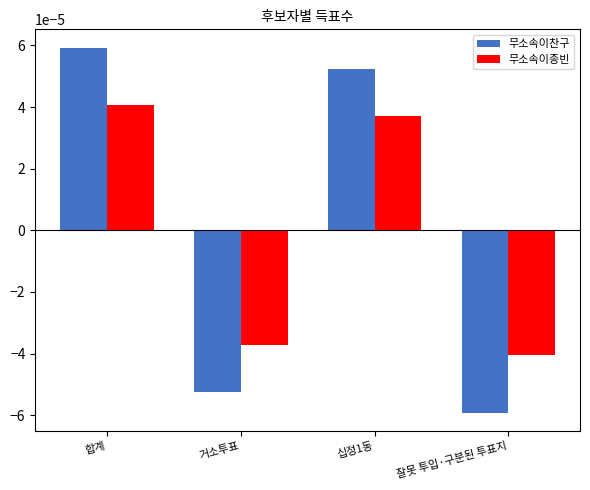

How many values in the 무소속이종빈 series are below 0?

2